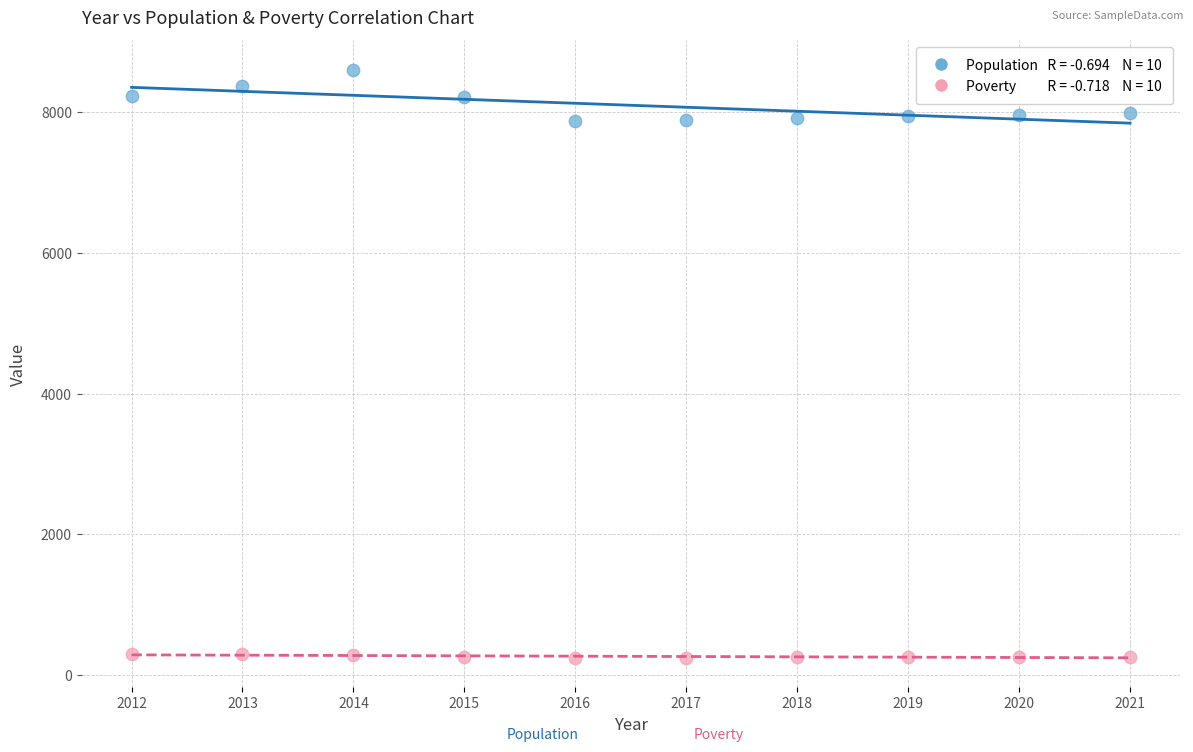

Across all data points, what is the range of Y values (max minus min)?

8355